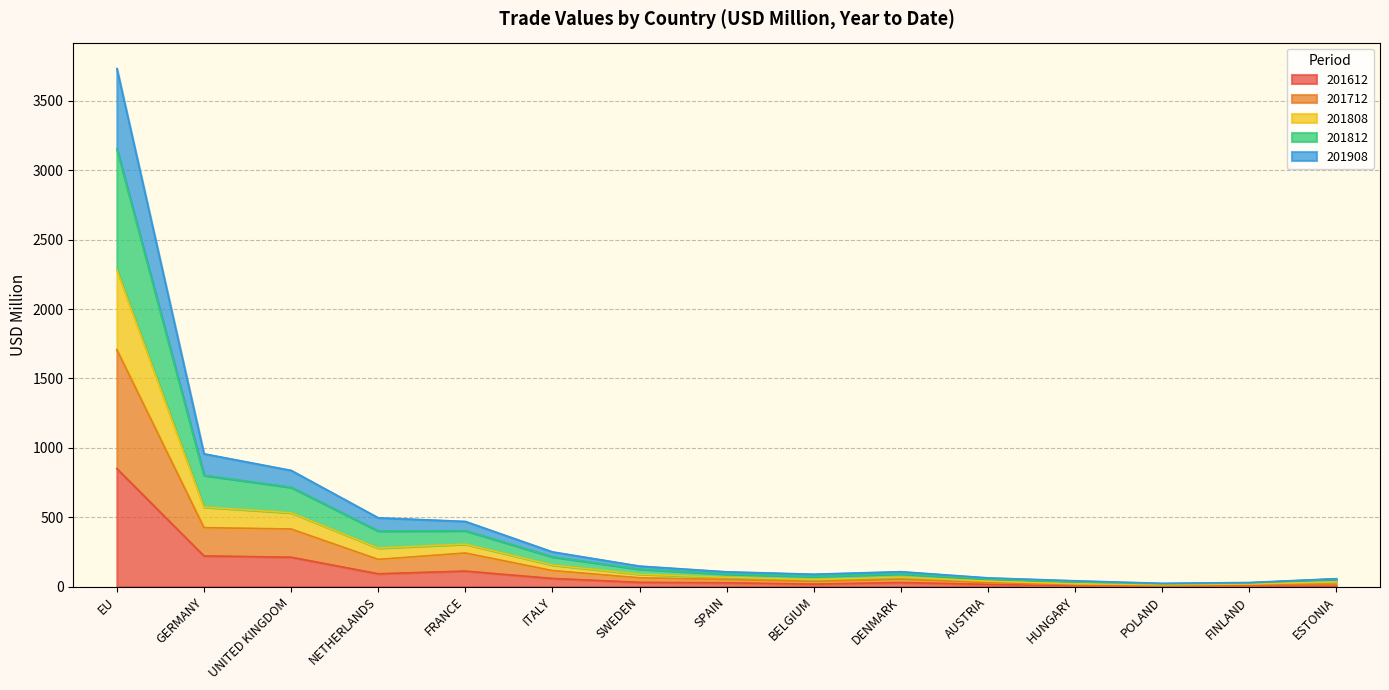

True or false: 201808 and 201612 intersect in this chart.

False